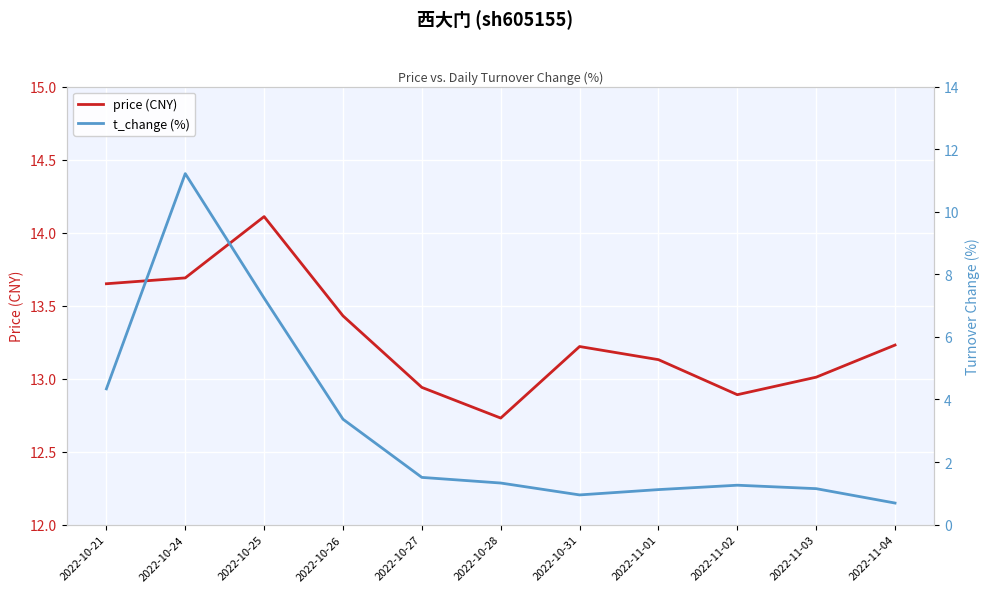

What is the label of the 4th point from the left?

2022-10-26